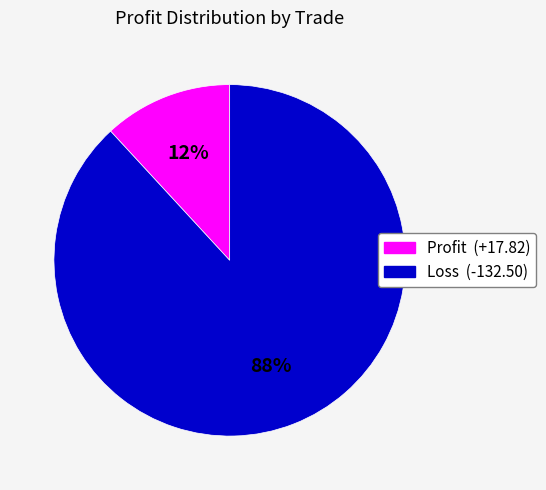

To the nearest percent, what is the average slice percentage?

50%